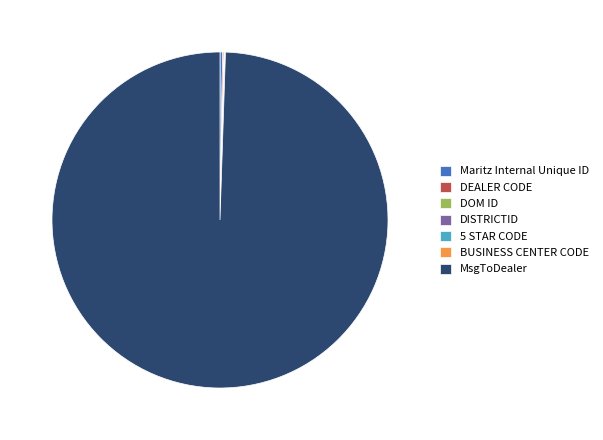

Is MsgToDealer the majority of the pie?

Yes